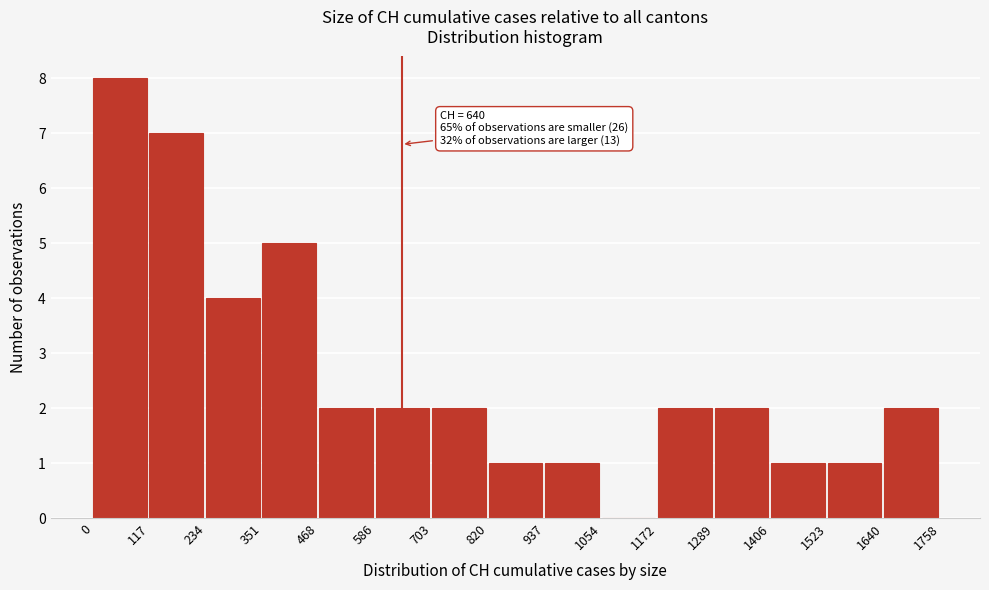

Which range on the x-axis has the tallest bar?

0 to 117